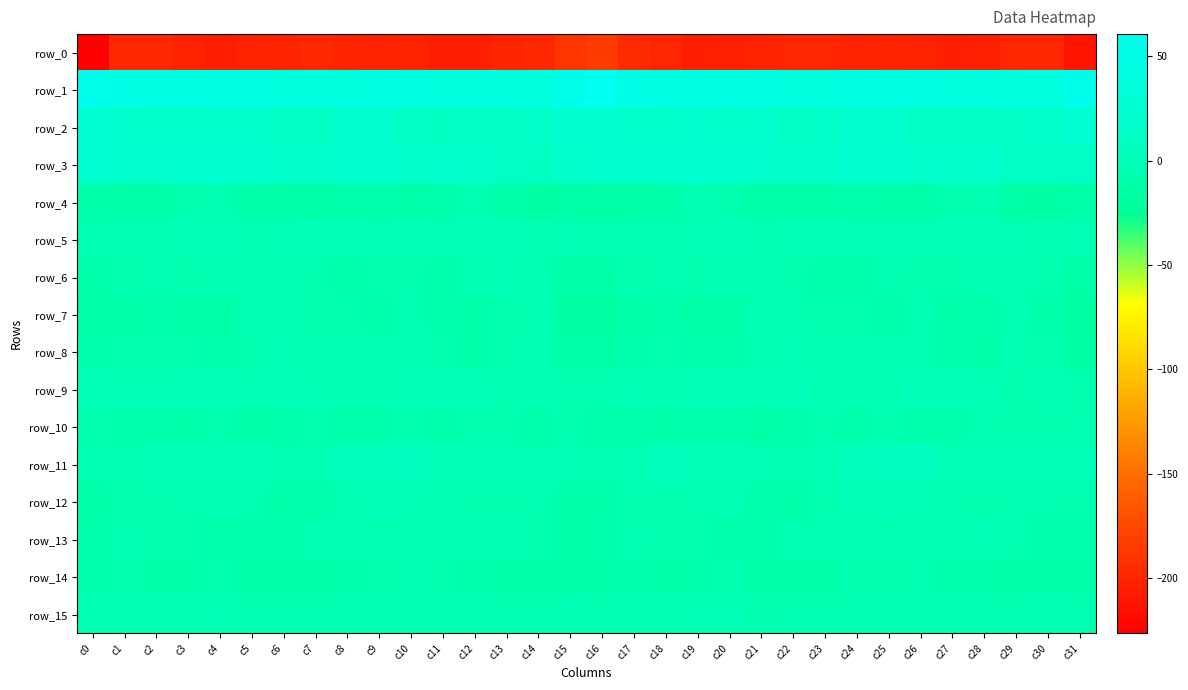

The row_2 series shows 13.5 at c28. True or false?

True